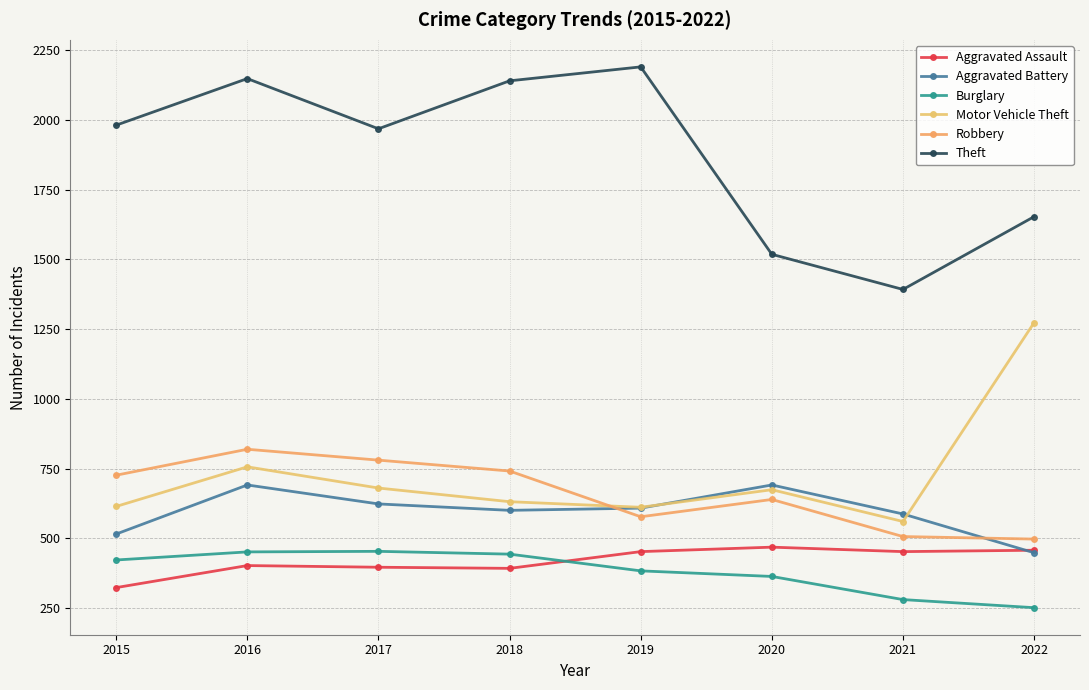

How many lines are shown in the chart?

6